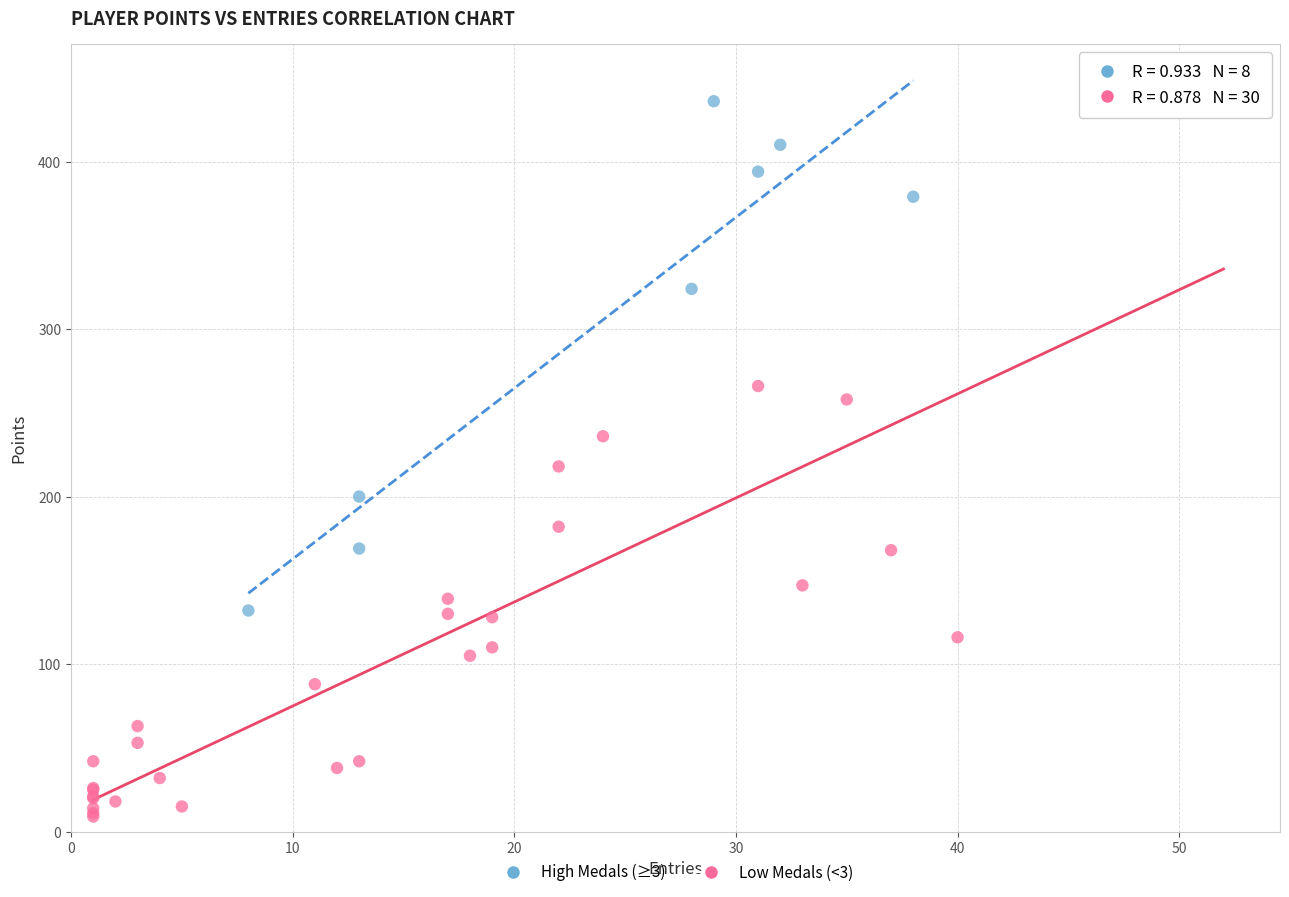

Which series reaches the maximum Y coordinate?

Low Medals (<3)